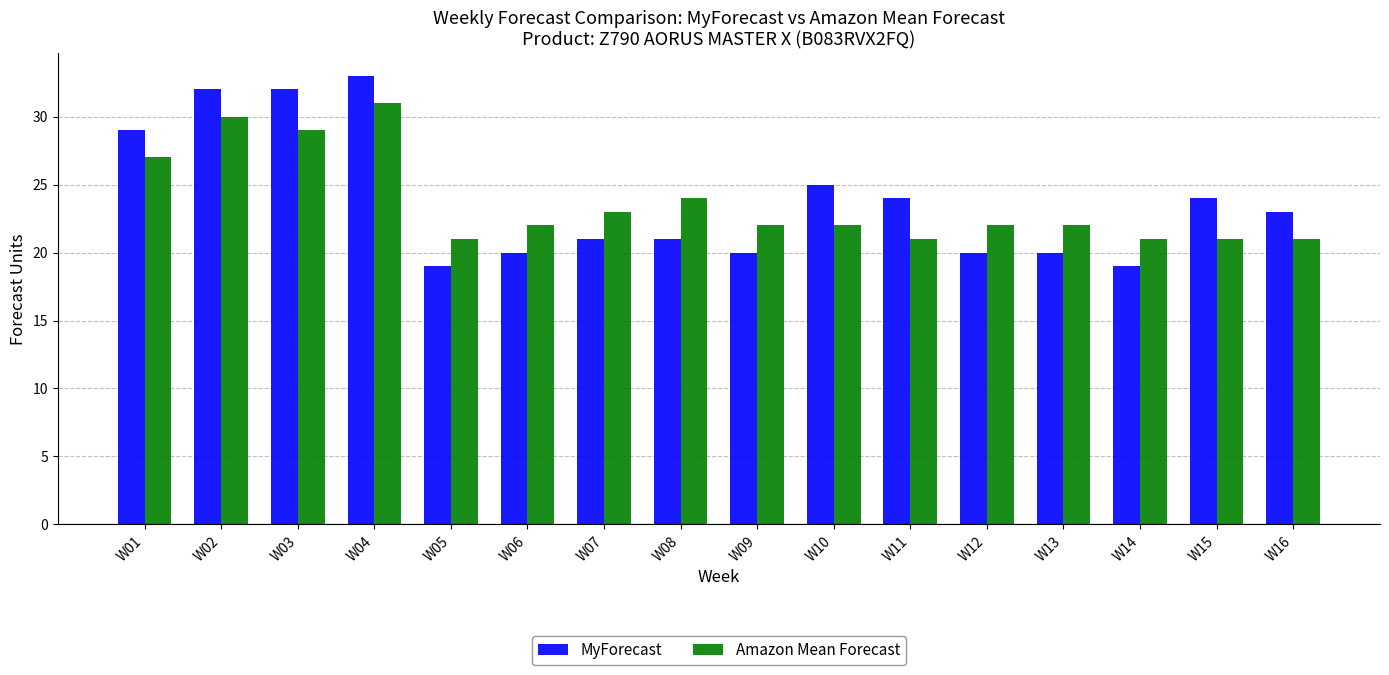

What is the value of the MyForecast bar at the 9th from the left?

20